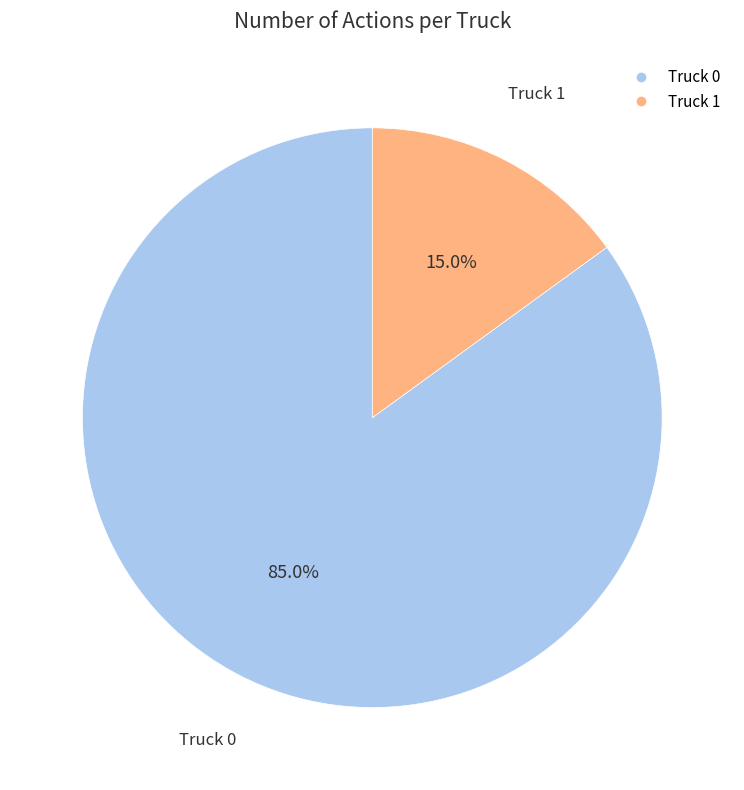

To the nearest percent, what portion does Truck 1 represent?

15%